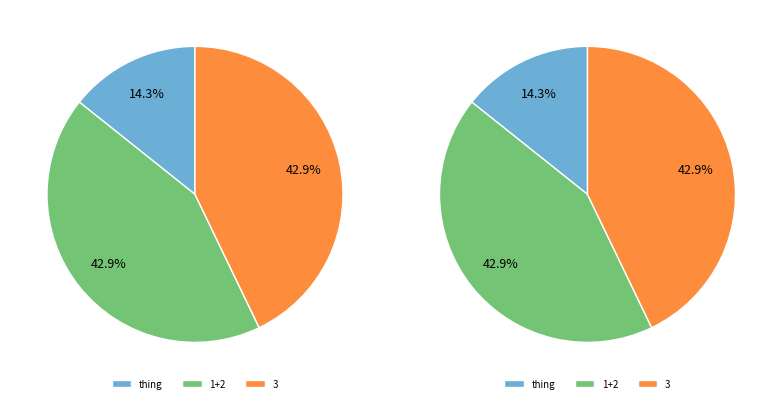

Is there any slice that represents more than half of the pie?

No